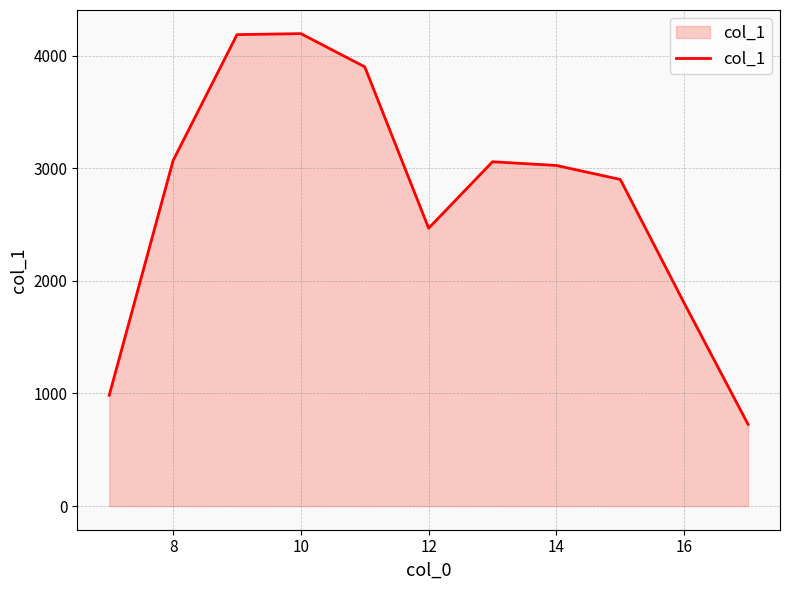

What is the difference between the maximum and minimum values?

3470